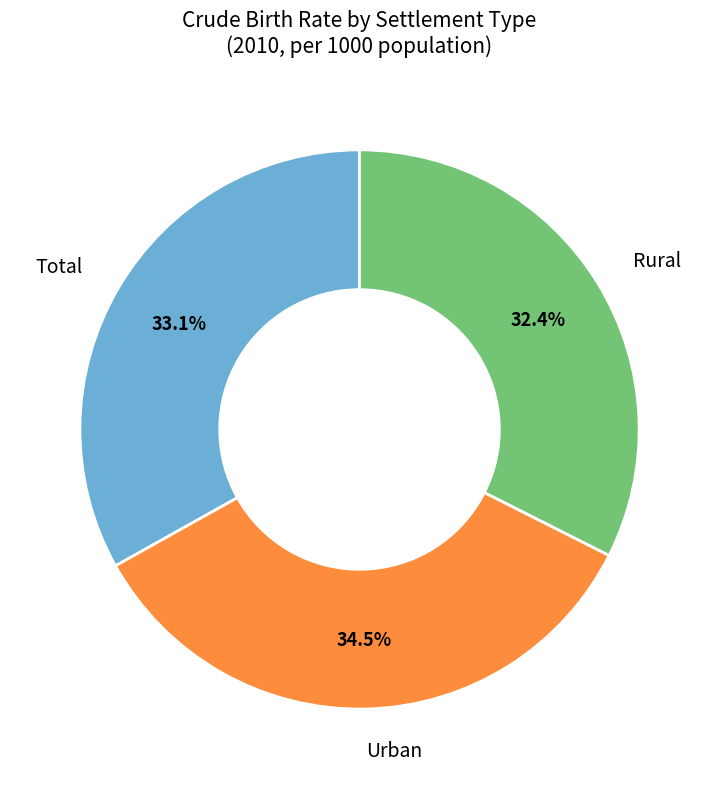

What percentage is the Rural slice, to the nearest percent?

32%